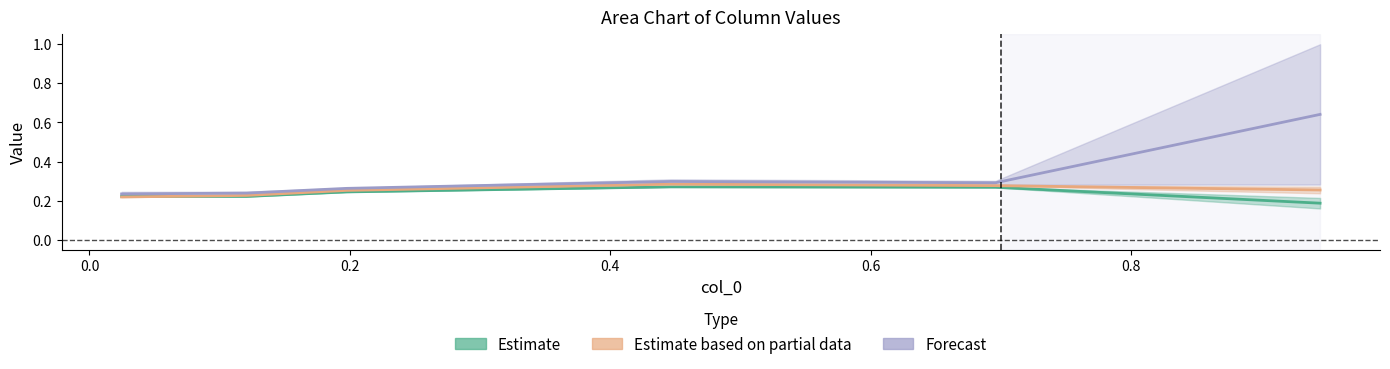

Does the chart have visible grid lines?

No